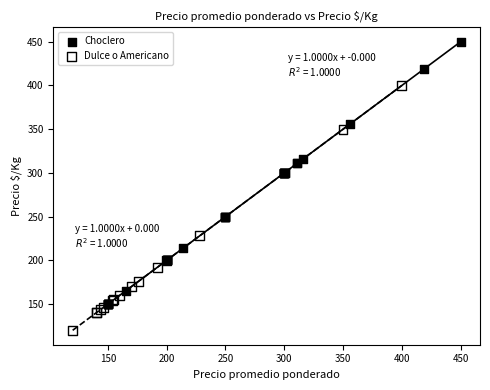

Which series contains the highest Y value?

Choclero